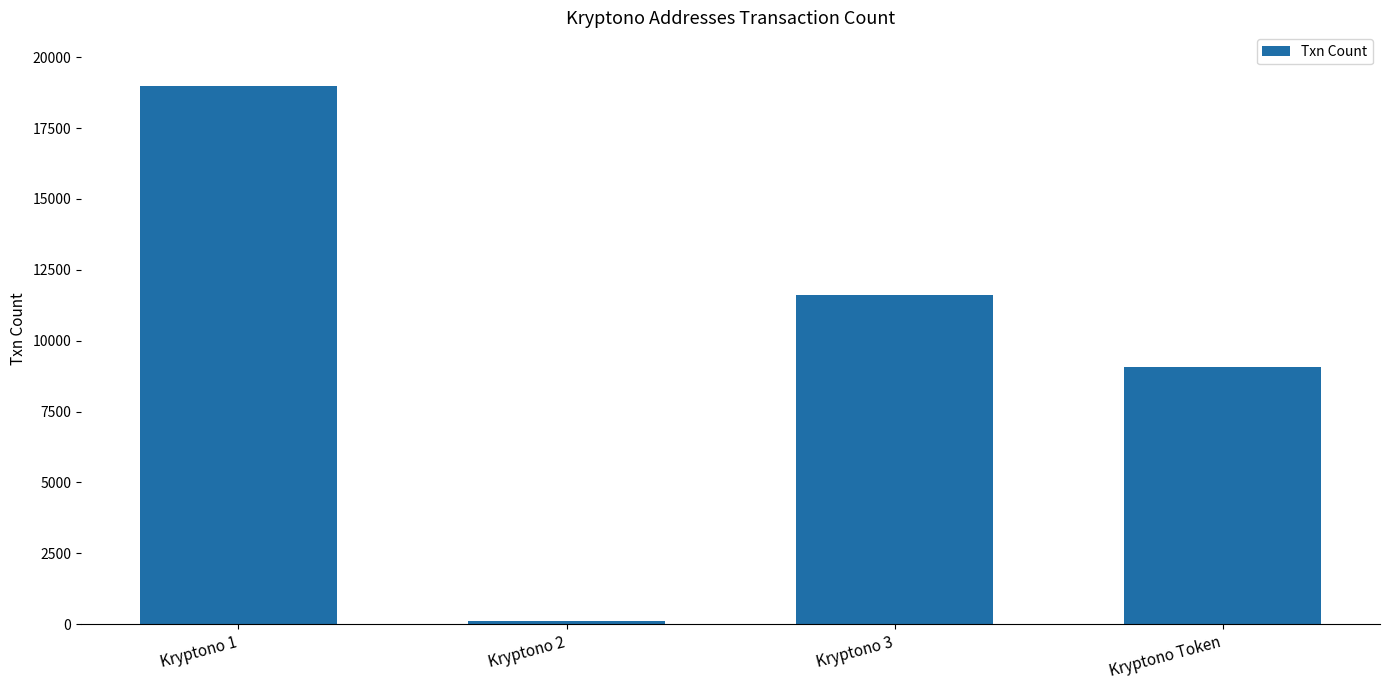

List the labels in order of value, largest first.

Kryptono 1, Kryptono 3, Kryptono Token, Kryptono 2